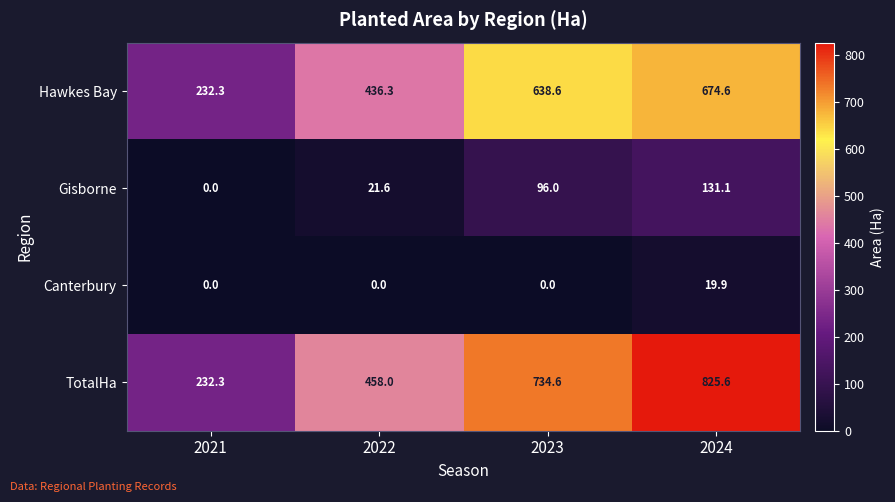

What is the greatest value displayed?

825.6